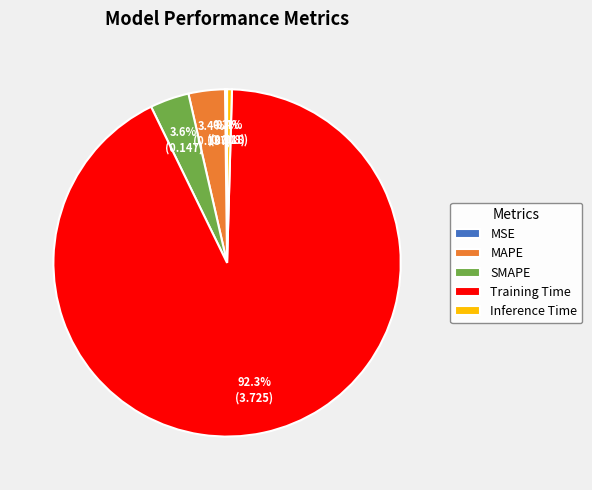

Which category has the biggest portion of the pie?

Training Time